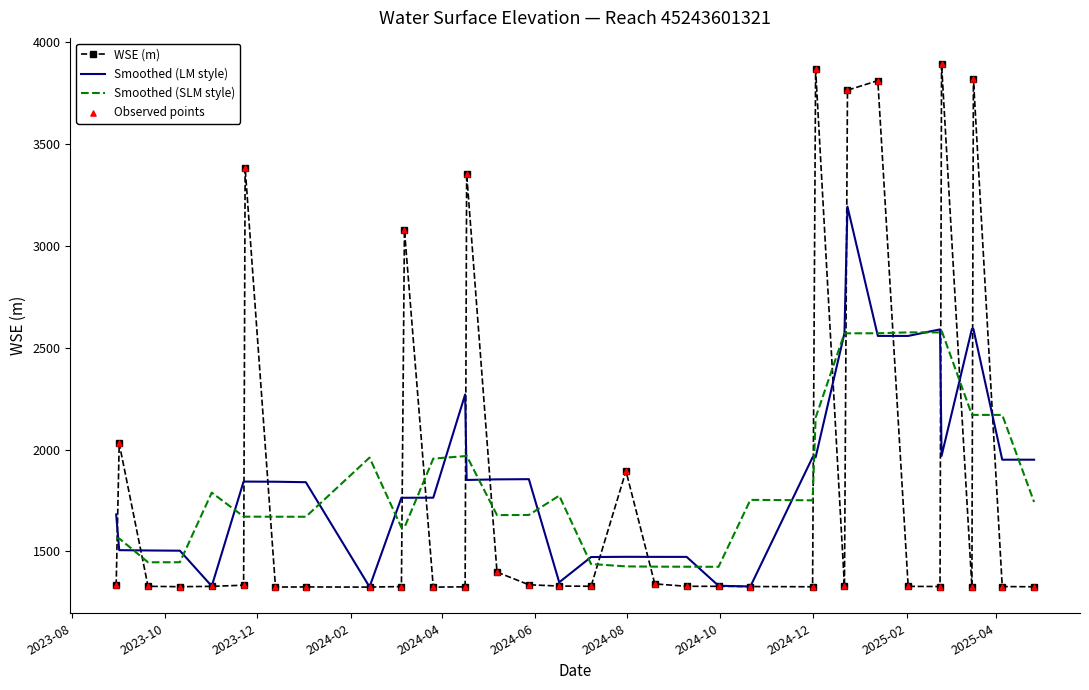

Which series has the largest range (max minus min)?

WSE (m)